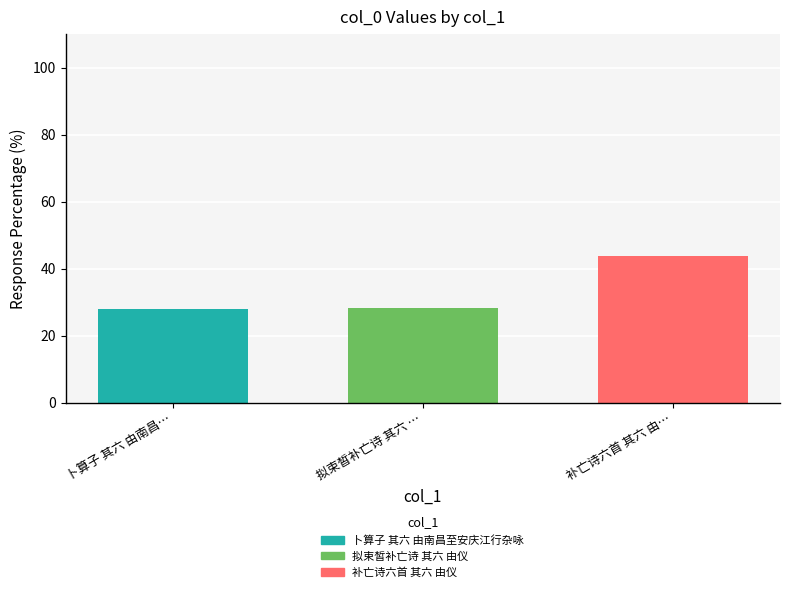

What is the highest value of the 卜算子 其六 由南昌至安庆江行杂咏 series?

28.0